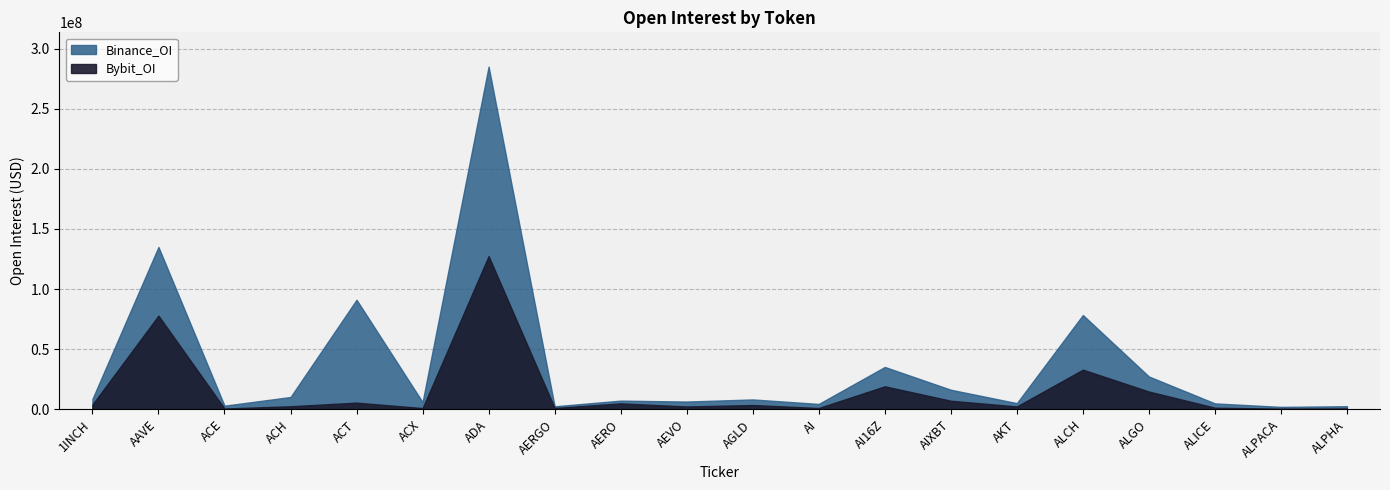

Is the value of Bybit_OI at ACT greater than the value of Binance_OI at ACT?

No